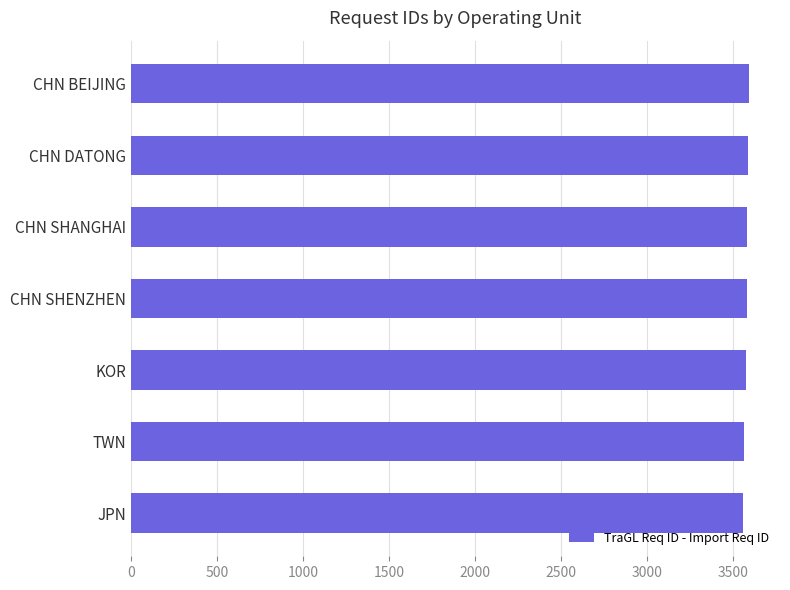

What is the greatest value displayed?

3591